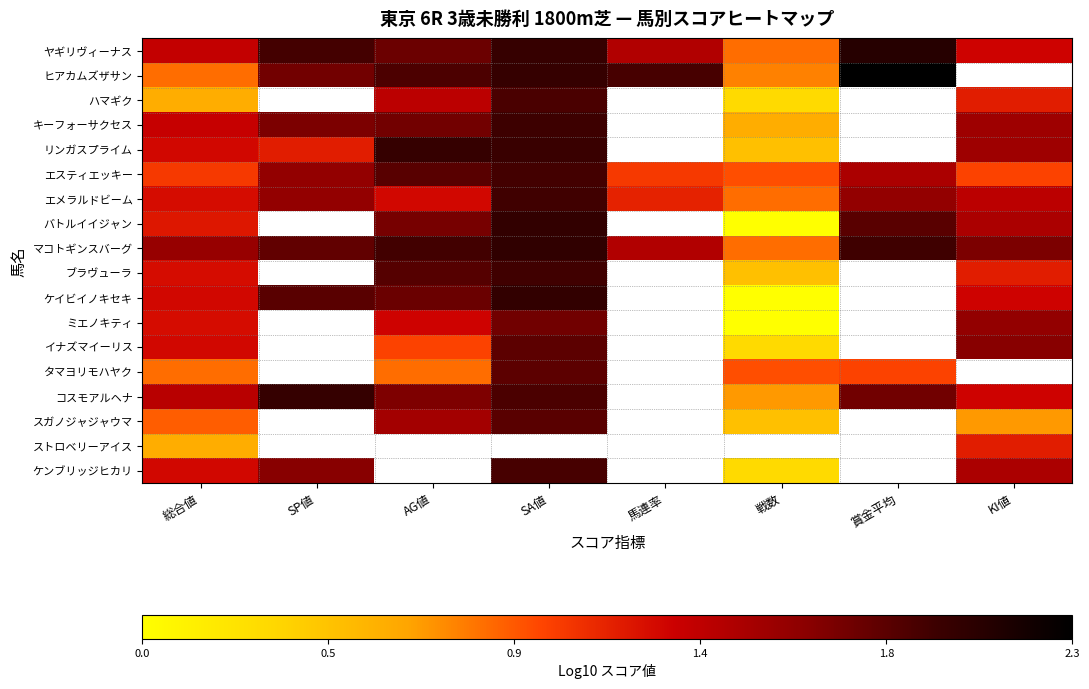

Is the value of ヒアカムズザサン at AG値 greater than the value of ケンブリッジヒカリ at 総合値?

Yes